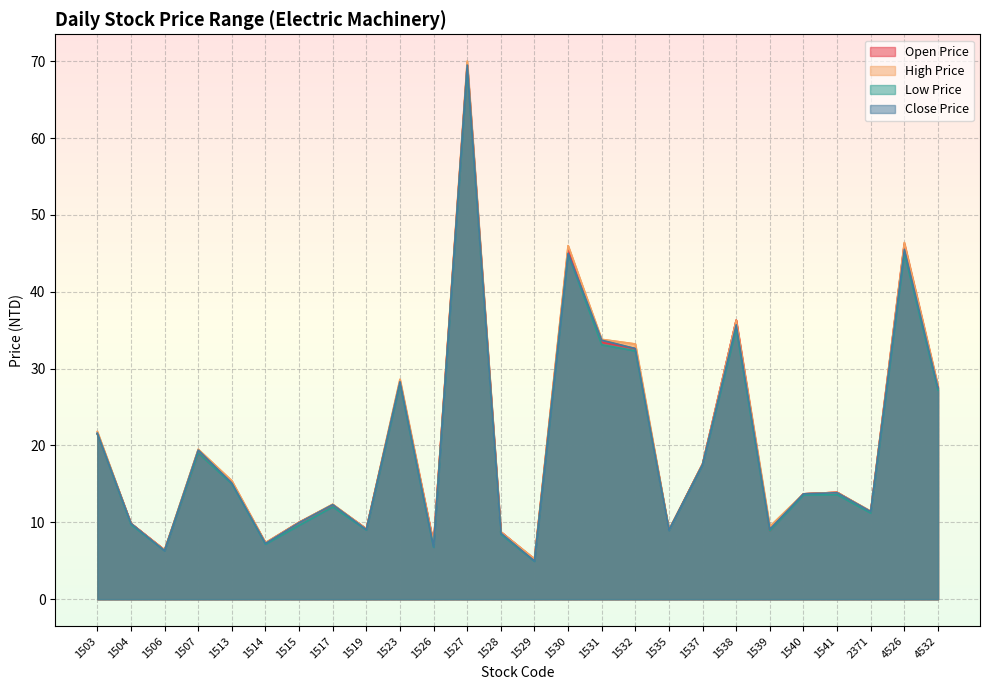

Reading right to left, what are all the values shown in this chart?

Open Price: 4532=27.6	4526=46.2	2371=11.3	1541=13.9	1540=13.7	1539=8.9	1538=36.3	1537=17.6	1535=9.0	1532=32.6	1531=33.4	1530=45.5	1529=5.2	1528=8.8	1527=69.5	1526=7.2	1523=28.2	1519=9.2	1517=12.2	1515=10.0	1514=7.3	1513=15.2	1507=19.0	1506=6.4	1504=9.8	1503=21.5
High Price: 4532=27.8	4526=46.4	2371=11.4	1541=13.9	1540=13.7	1539=9.4	1538=36.3	1537=17.6	1535=9.0	1532=33.2	1531=33.8	1530=46.0	1529=5.2	1528=8.8	1527=70.0	1526=7.2	1523=28.6	1519=9.2	1517=12.3	1515=10.0	1514=7.3	1513=15.4	1507=19.5	1506=6.4	1504=9.8	1503=21.8
Low Price: 4532=27.2	4526=45.0	2371=11.2	1541=13.6	1540=13.6	1539=8.9	1538=35.2	1537=17.5	1535=8.9	1532=32.3	1531=33.1	1530=44.9	1529=4.9	1528=8.4	1527=69.0	1526=6.8	1523=28.0	1519=9.0	1517=12.0	1515=9.6	1514=7.2	1513=15.0	1507=19.0	1506=6.3	1504=9.7	1503=21.5
Close Price: 4532=27.5	4526=45.5	2371=11.4	1541=13.8	1540=13.7	1539=9.1	1538=35.7	1537=17.5	1535=8.9	1532=32.6	1531=33.7	1530=45.0	1529=5.0	1528=8.6	1527=69.5	1526=6.8	1523=28.3	1519=9.1	1517=12.3	1515=9.9	1514=7.2	1513=15.1	1507=19.4	1506=6.3	1504=9.8	1503=21.6